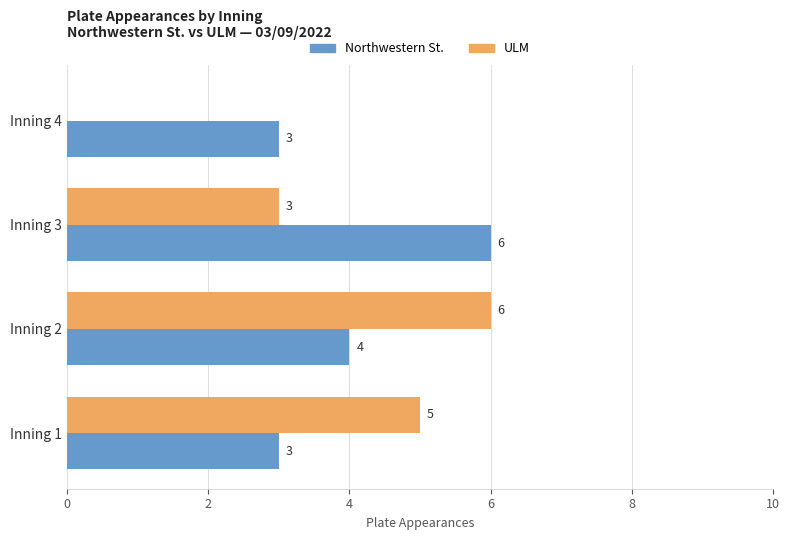

The Northwestern St. series shows 4 at Inning 2. True or false?

True